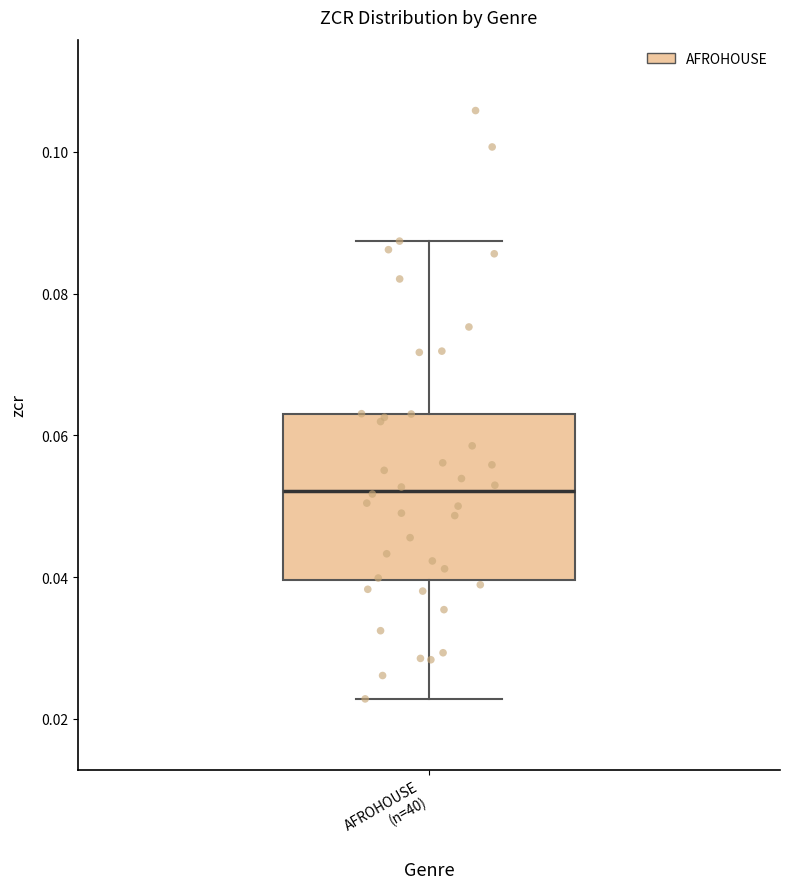

Read this box plot against the y-axis: the position of the median line, the range covered by the box, and the ends of both whiskers. The values are not printed on the chart, so give them approximately, as read against the axis.

median 0.052, box 0.040 to 0.064, whiskers 0.022 to 0.088